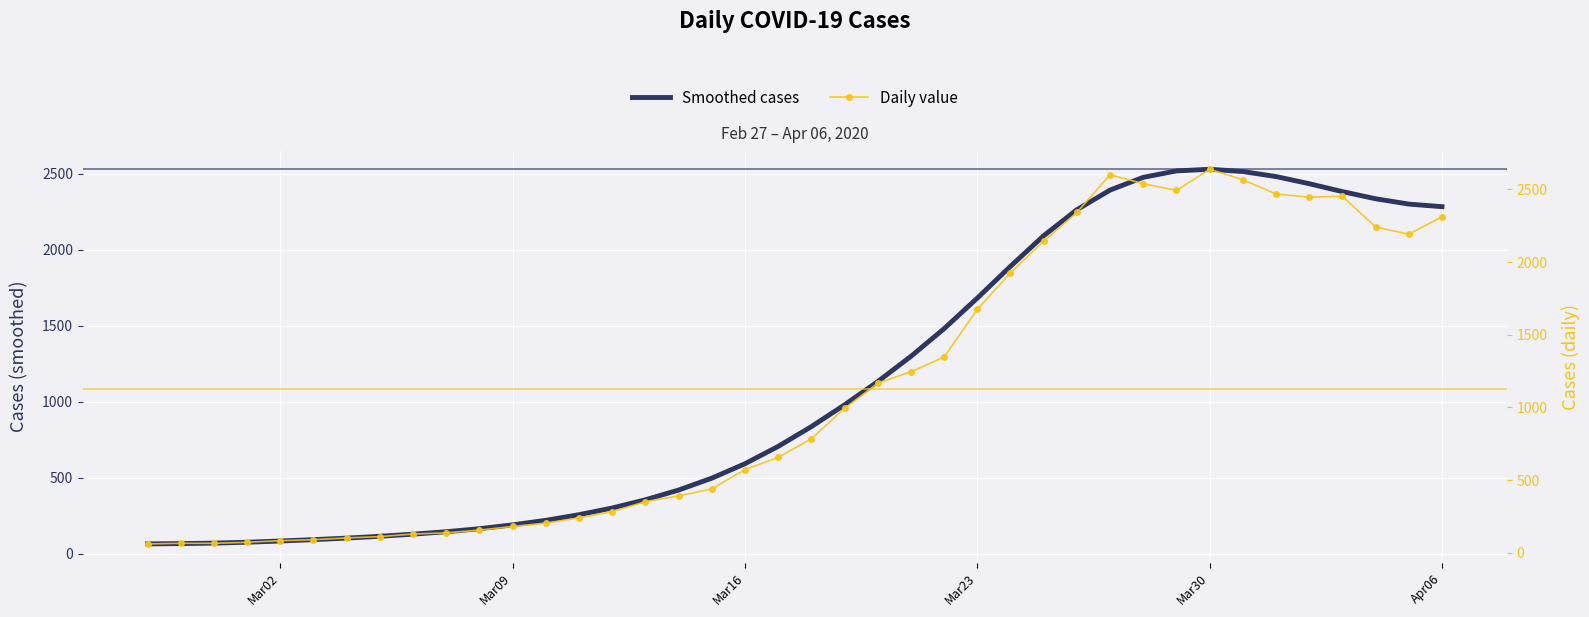

What is the minimum value for Smoothed cases?

65